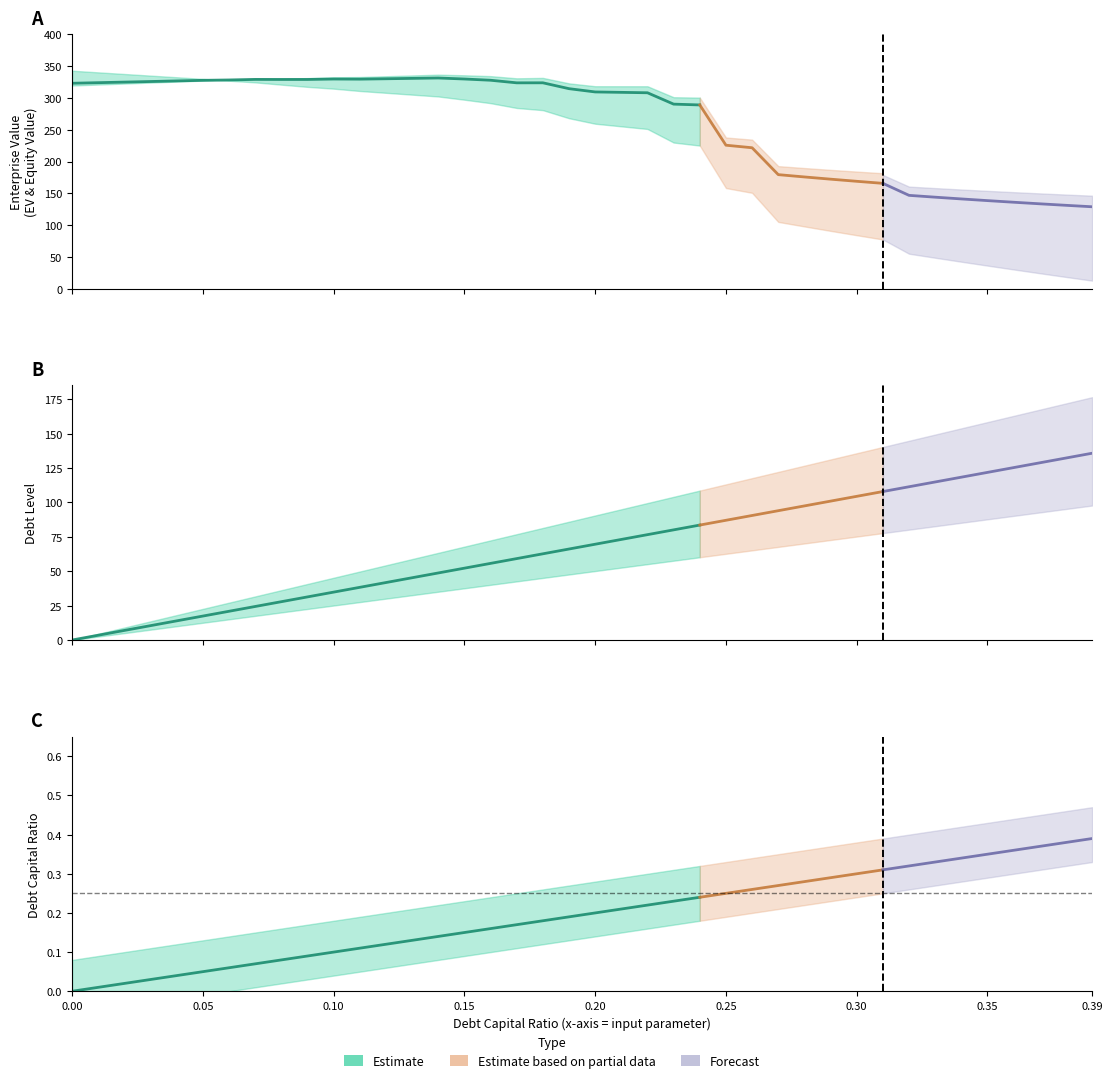

How many values in the enterprise_value series are below 314?

20